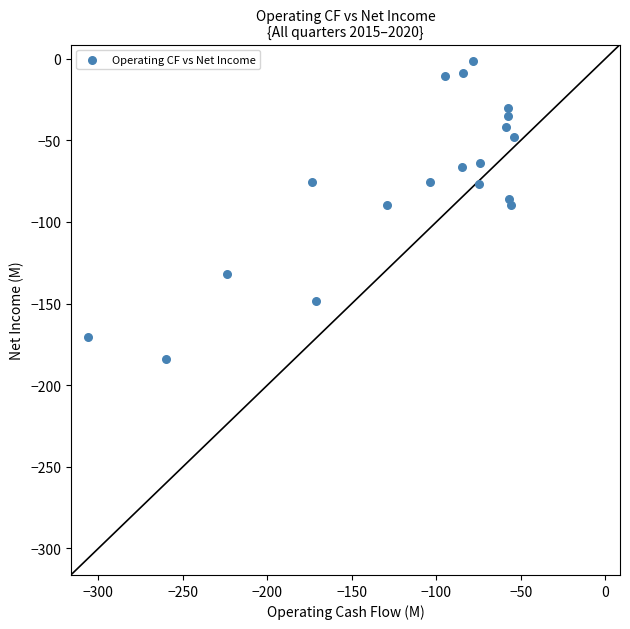

What is the range of Y values (max minus min)?

182.4